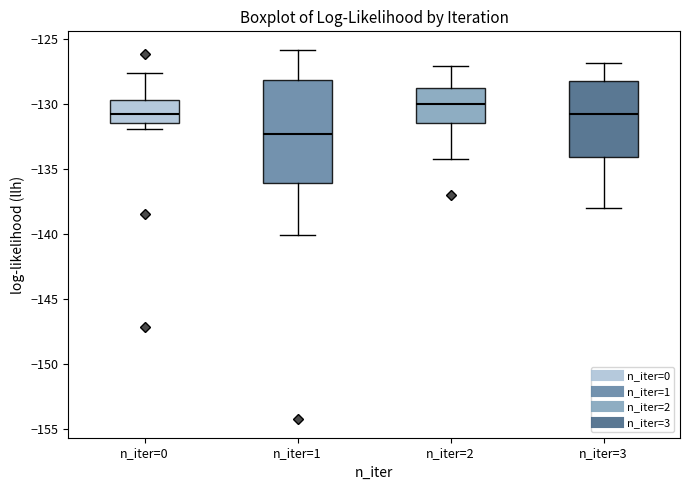

Which box has the highest median line?

n_iter=2